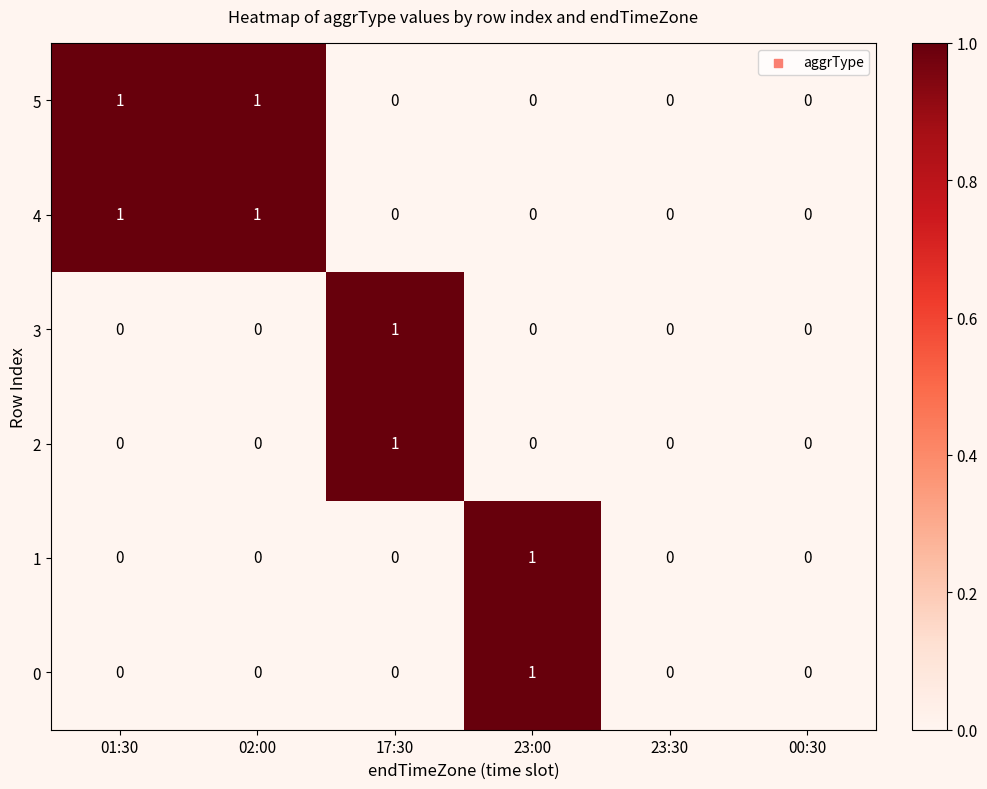

The 5 series shows -1 at 23:00. True or false?

False